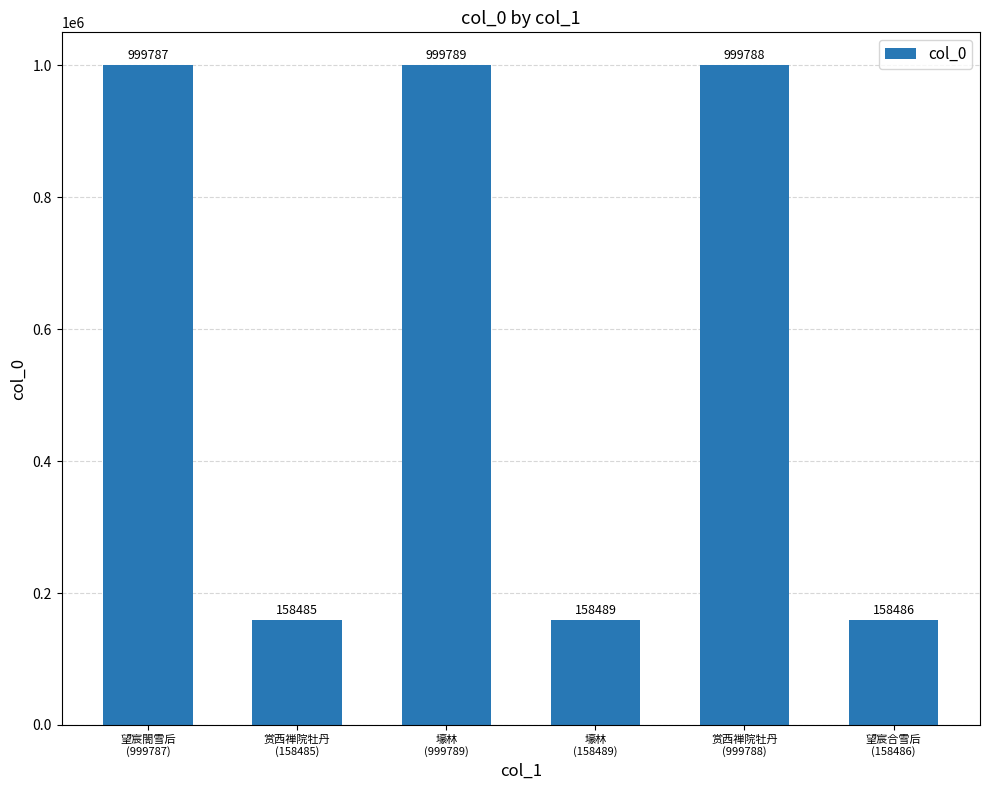

Between 壕林
(158489) and 赏西禅院牡丹
(158485), which is larger?

壕林
(158489)